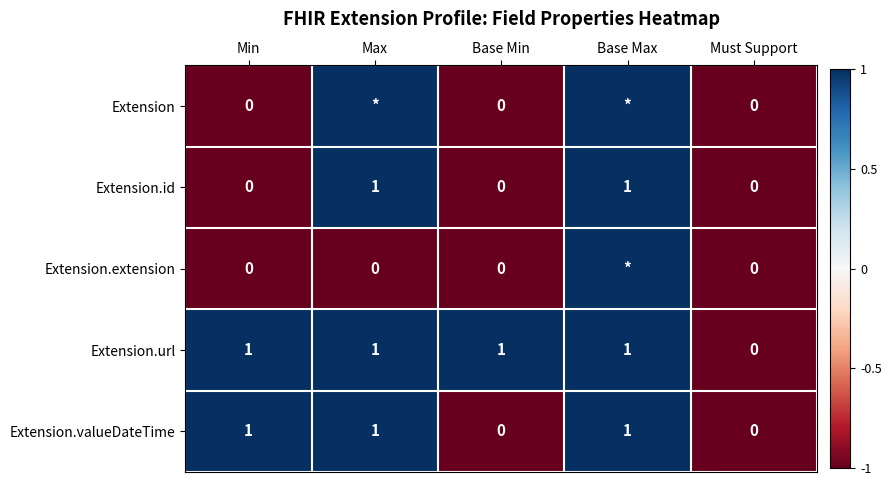

Count the Extension.id values in the range 0 to 1.

5